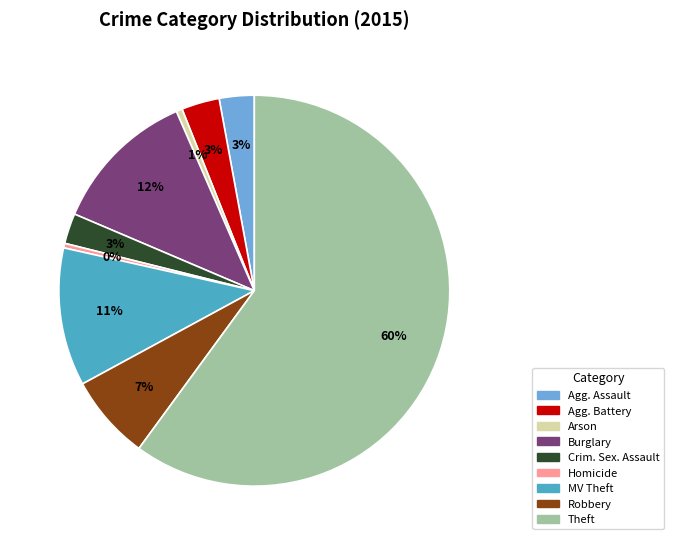

To the nearest percent, what is the difference between the largest and smallest slice percentages?

60%